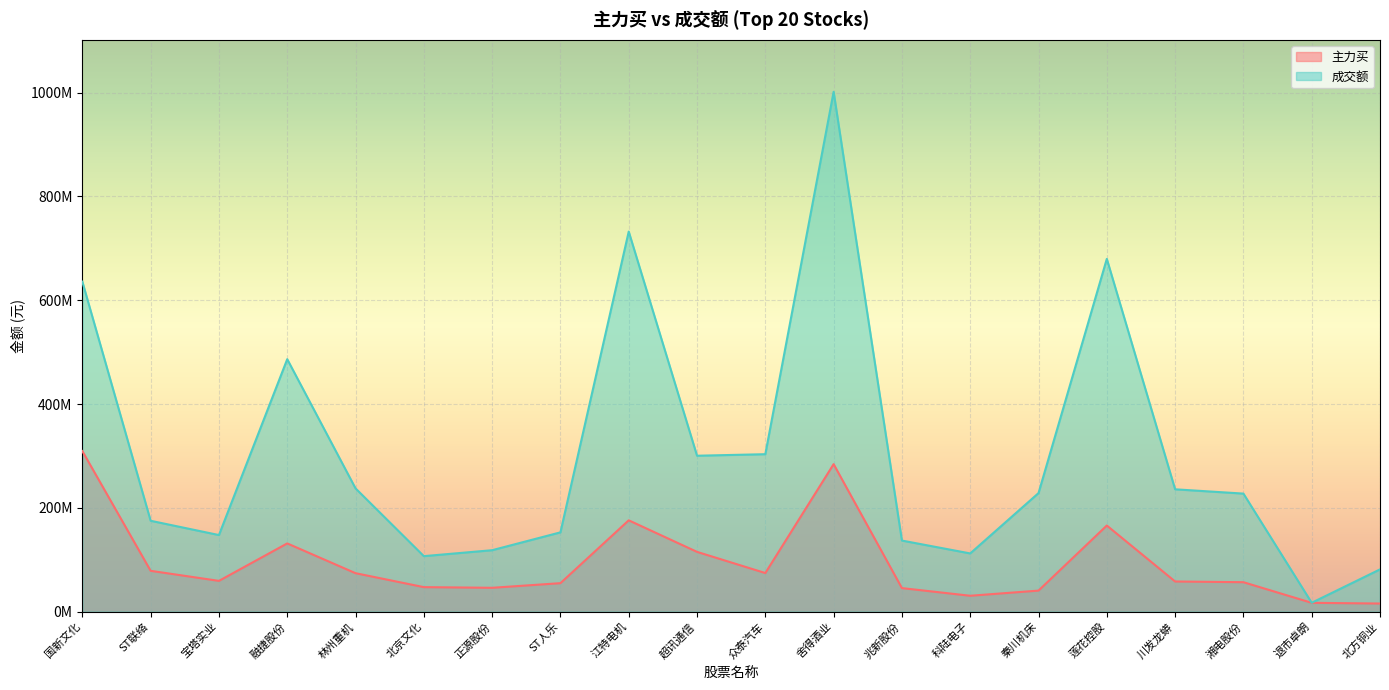

At which category does 主力买 reach its first local valley?

宝塔实业